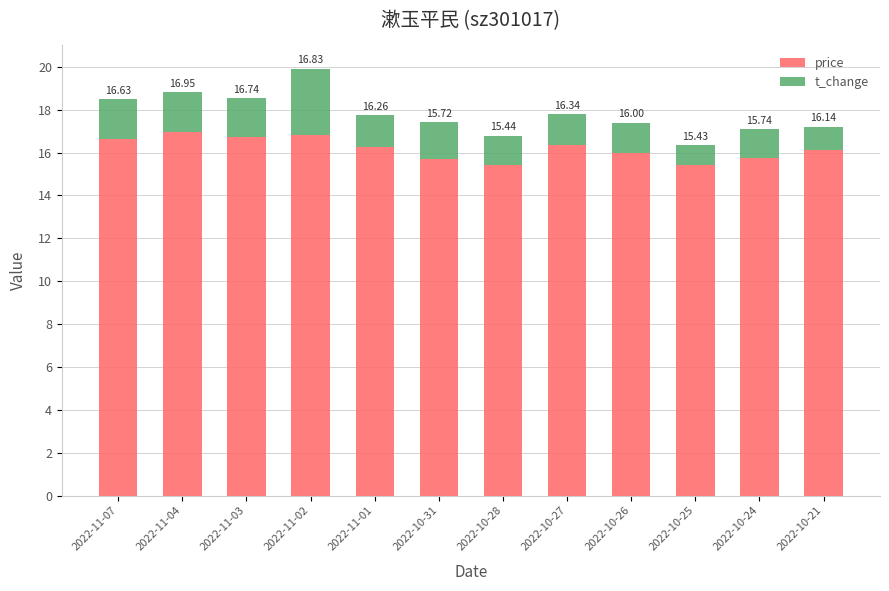

Are the bars horizontal?

No